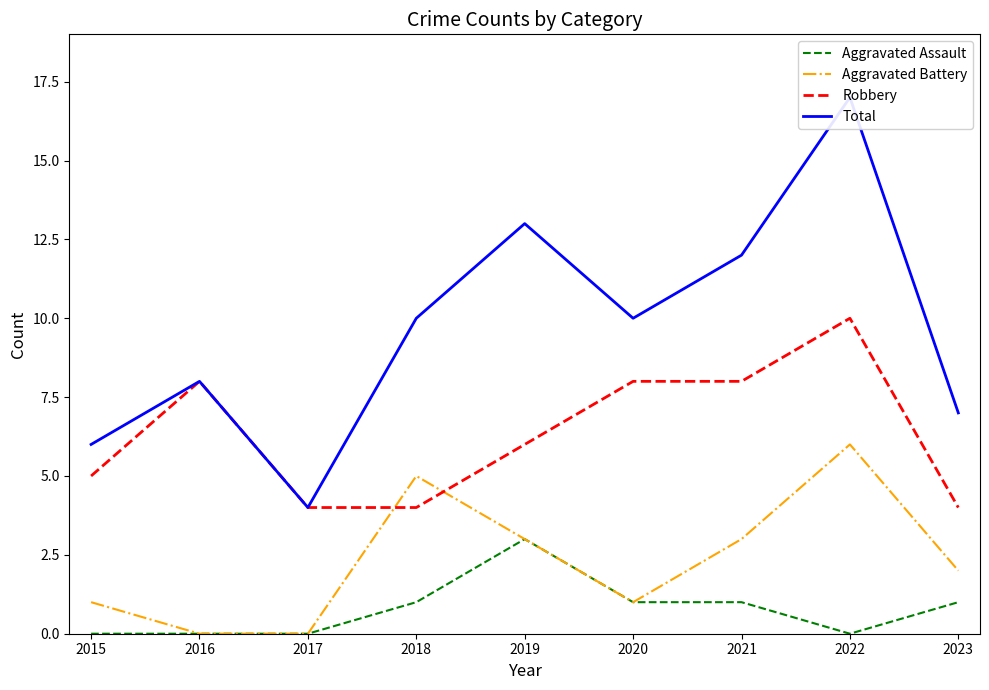

Rank the series at 2020 from lowest to highest value.

Aggravated Assault, Aggravated Battery, Robbery, Total